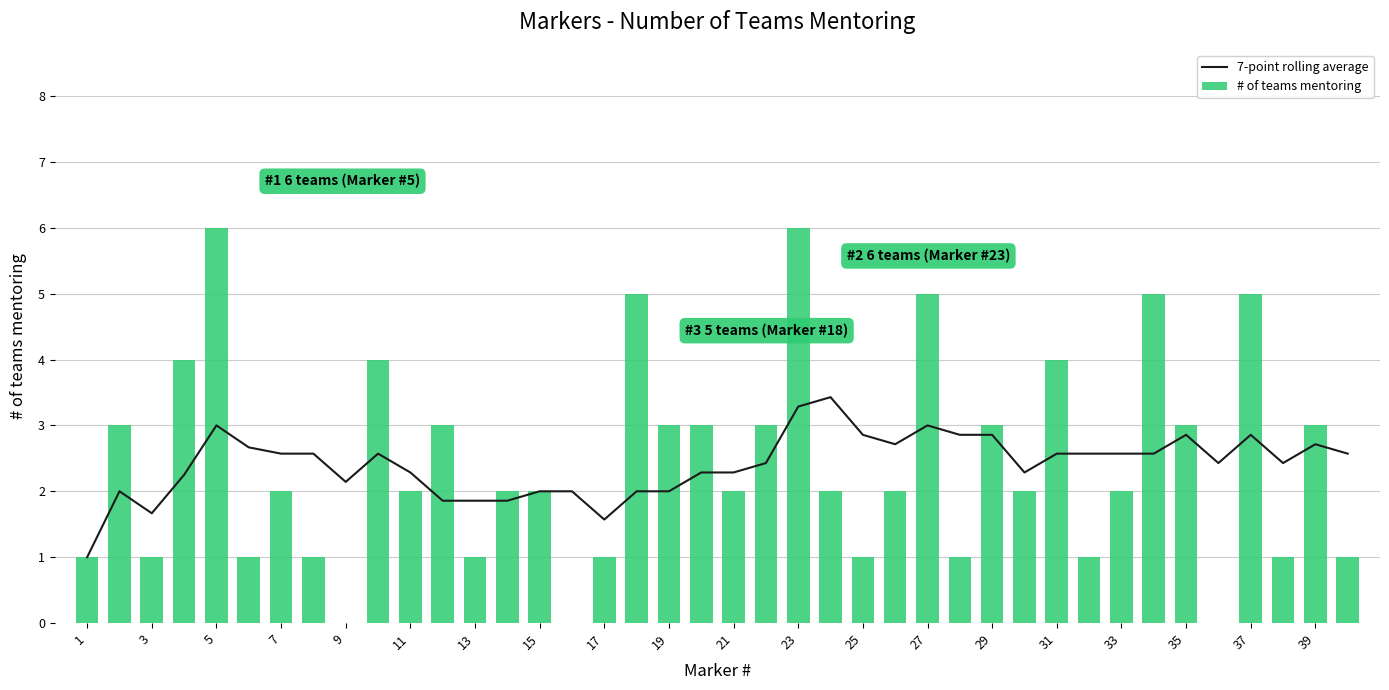

What is the sum of all # of teams mentoring values?

97